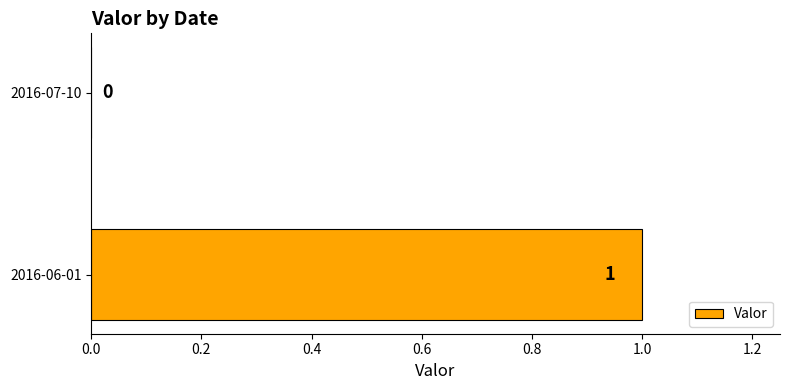

The chart shows a value of 0 at 2016-07-10. True or false?

True